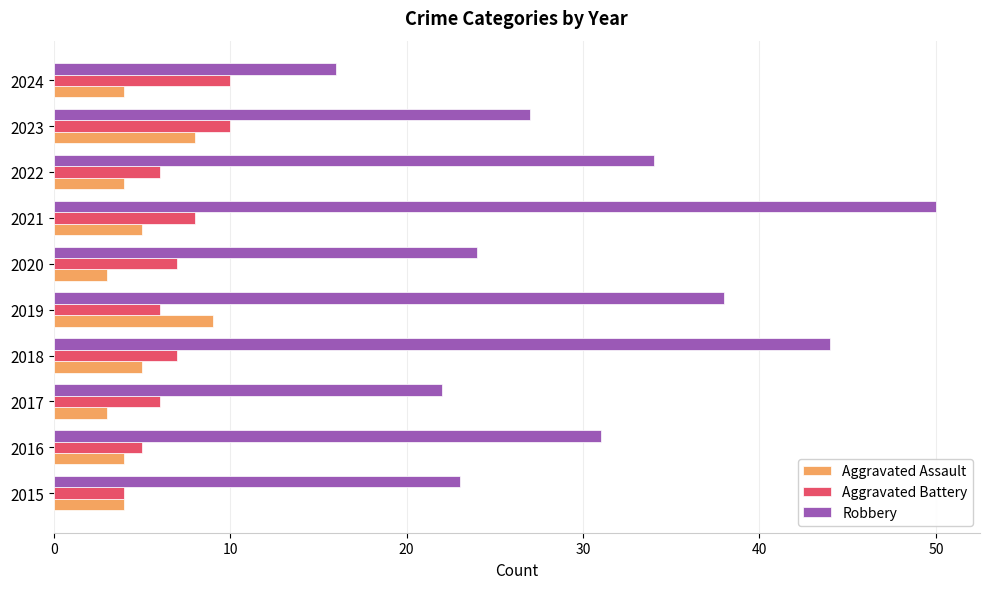

What is the average value of the Aggravated Assault series?

5